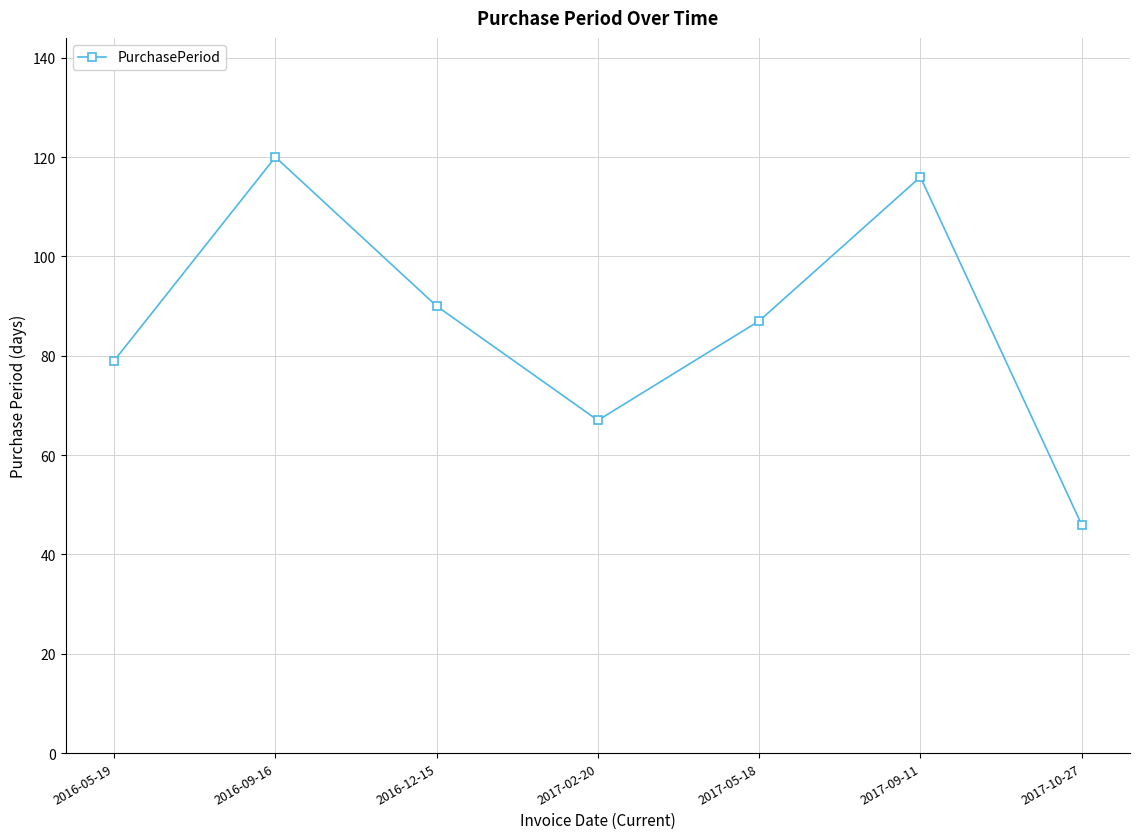

Where does the data first go above 87?

2016-09-16